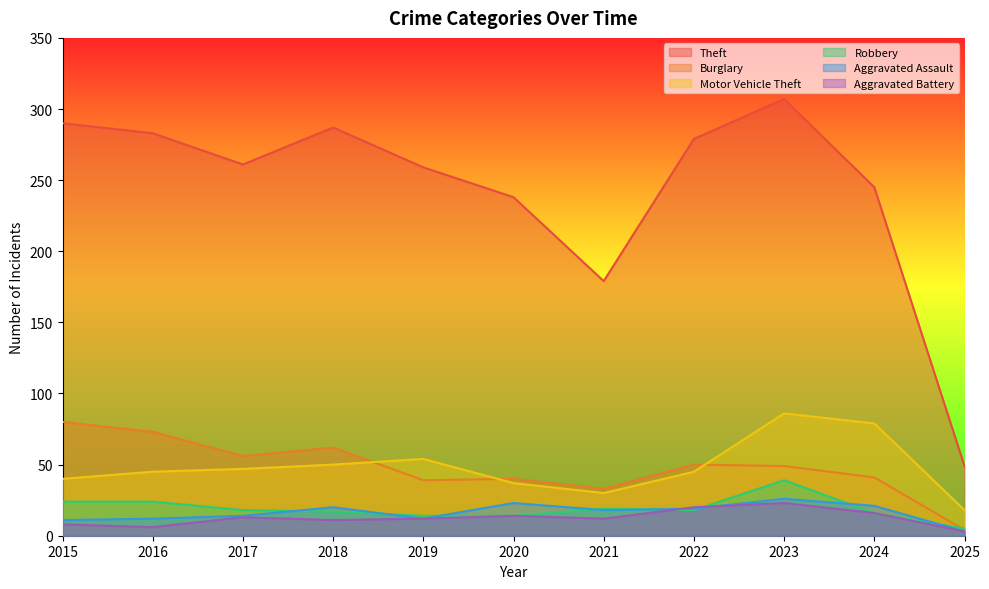

Which series ends up on top after the final intersection of Robbery and Burglary?

Robbery